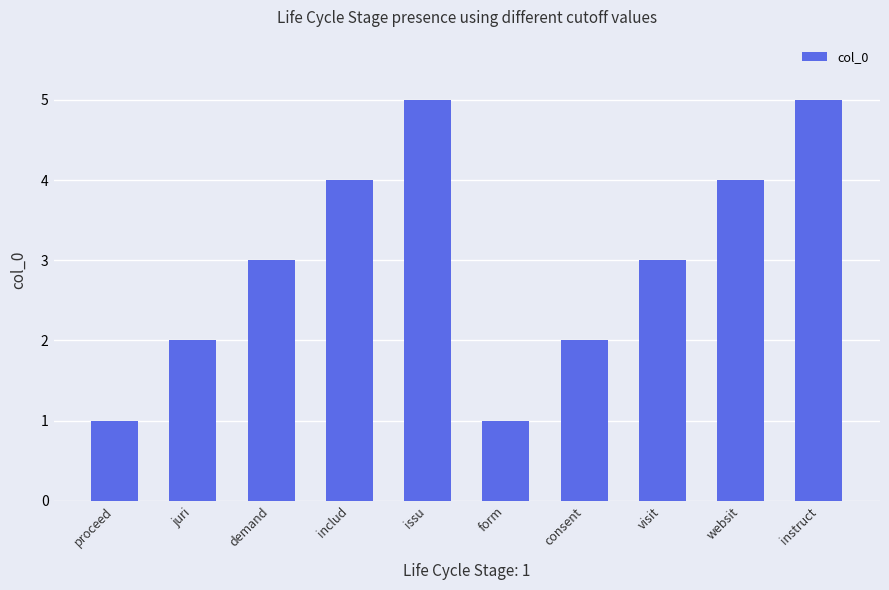

The chart shows a value of 3 at demand. True or false?

True